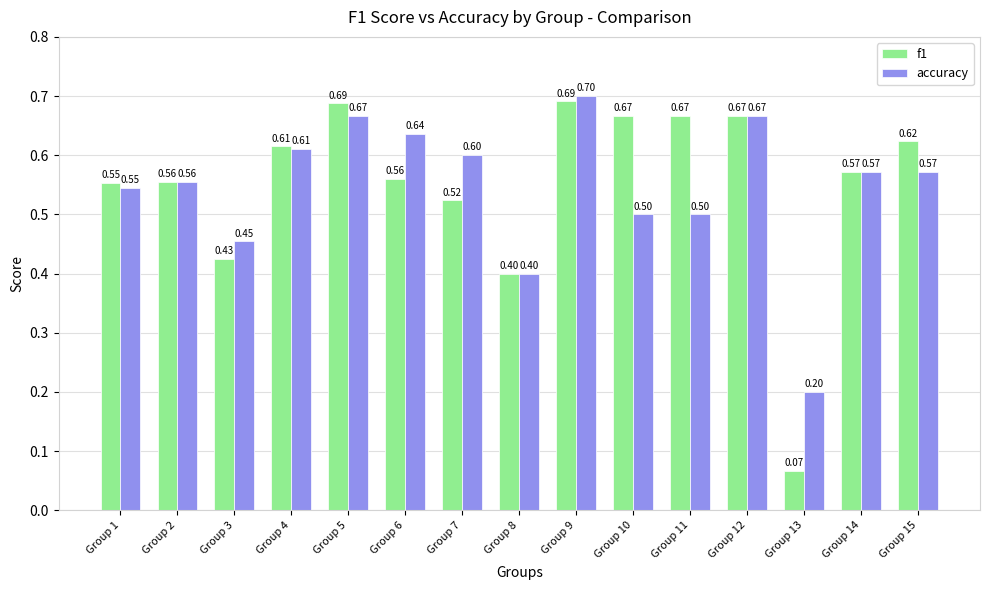

What is the lowest value of the accuracy series?

0.2